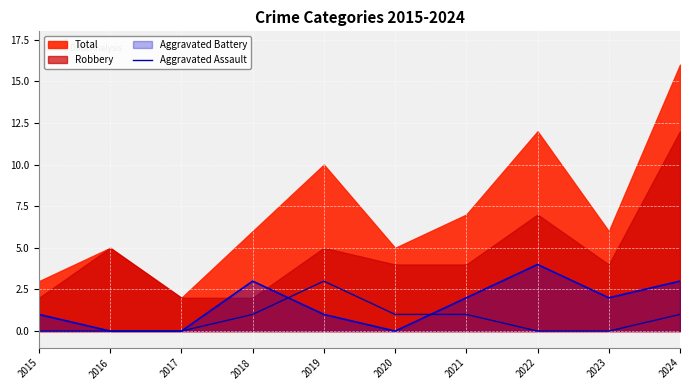

How many interior local peaks (higher than both neighbors) does the data have?

1